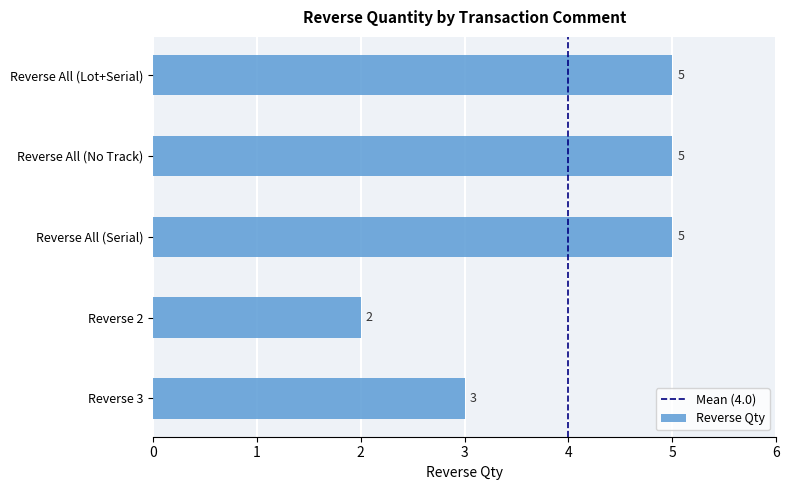

What is the change in value from Reverse 2 to Reverse All (Serial)?

+3